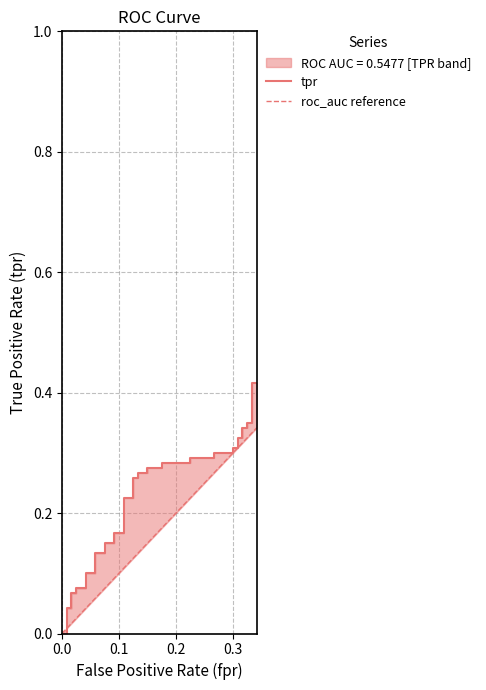

True or false: roc_auc reference has more than 2 points higher than both neighbors.

False